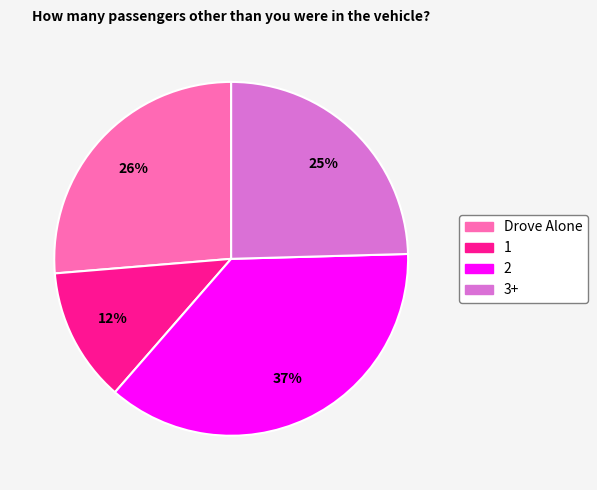

Do Drove Alone and 1 together represent more than half of the pie?

No